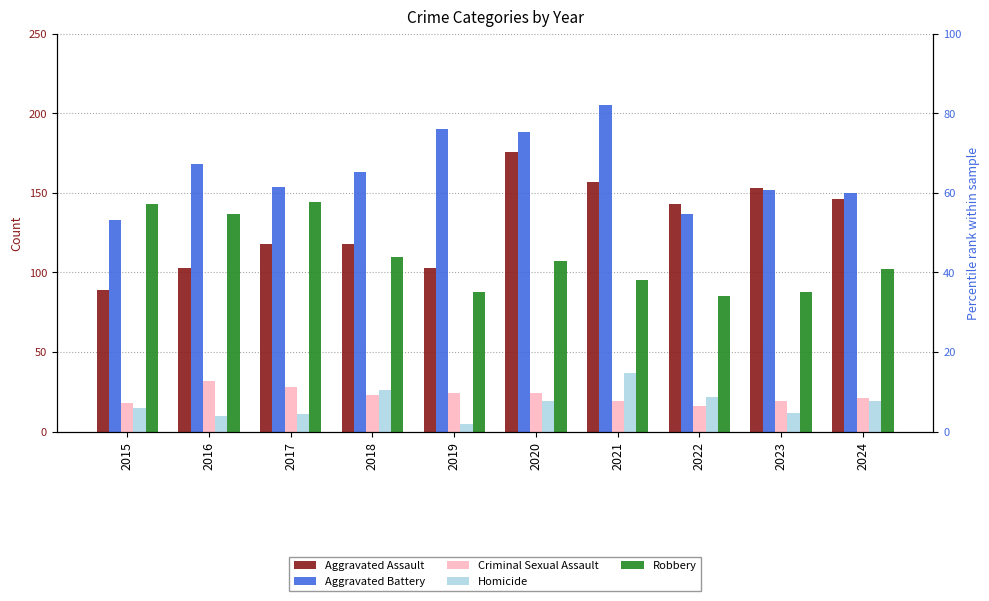

What is the difference between the maximum and minimum values in the Aggravated Battery series?

72